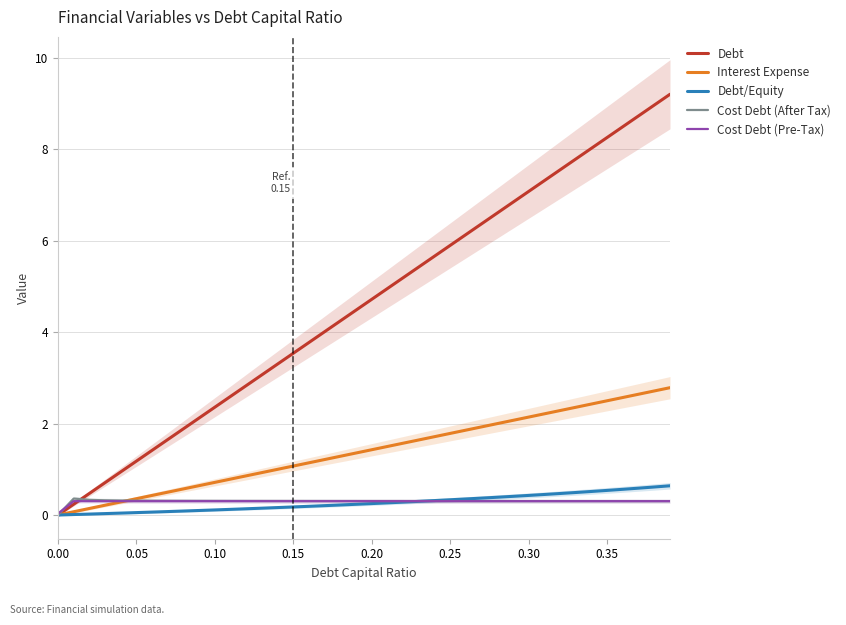

What is the value of the Debt/Equity point at the 40th from the left?

0.6